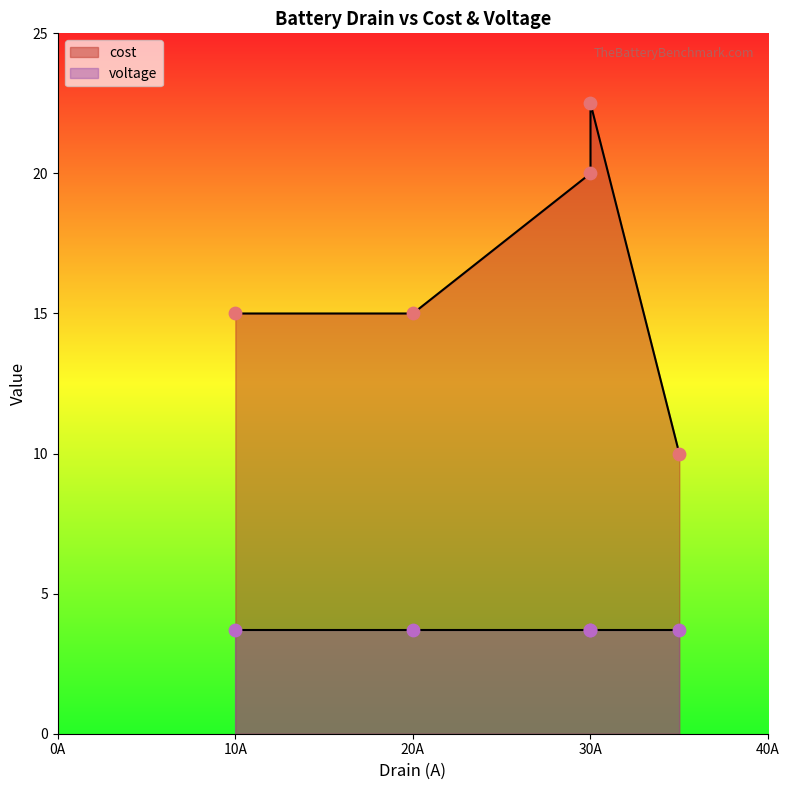

What is the change in value from 10 to 35?

-5.0